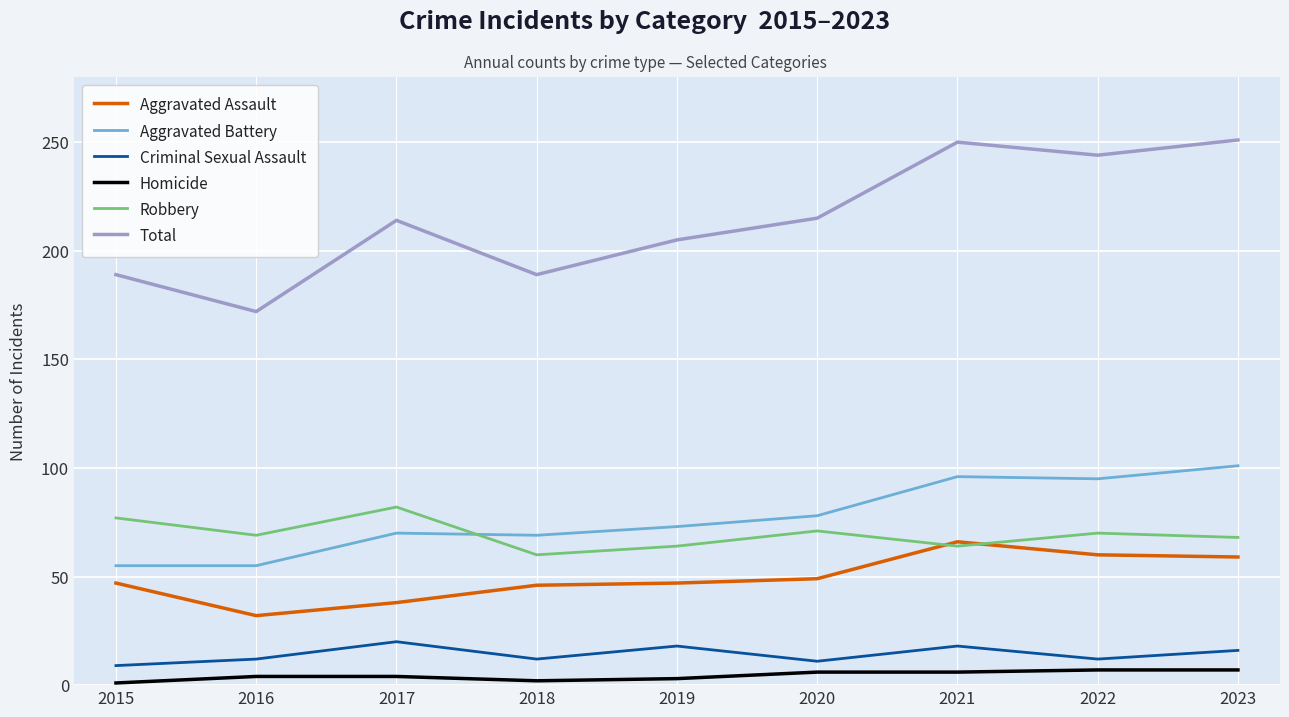

Which series changed the most between 2019 and 2022?

Total